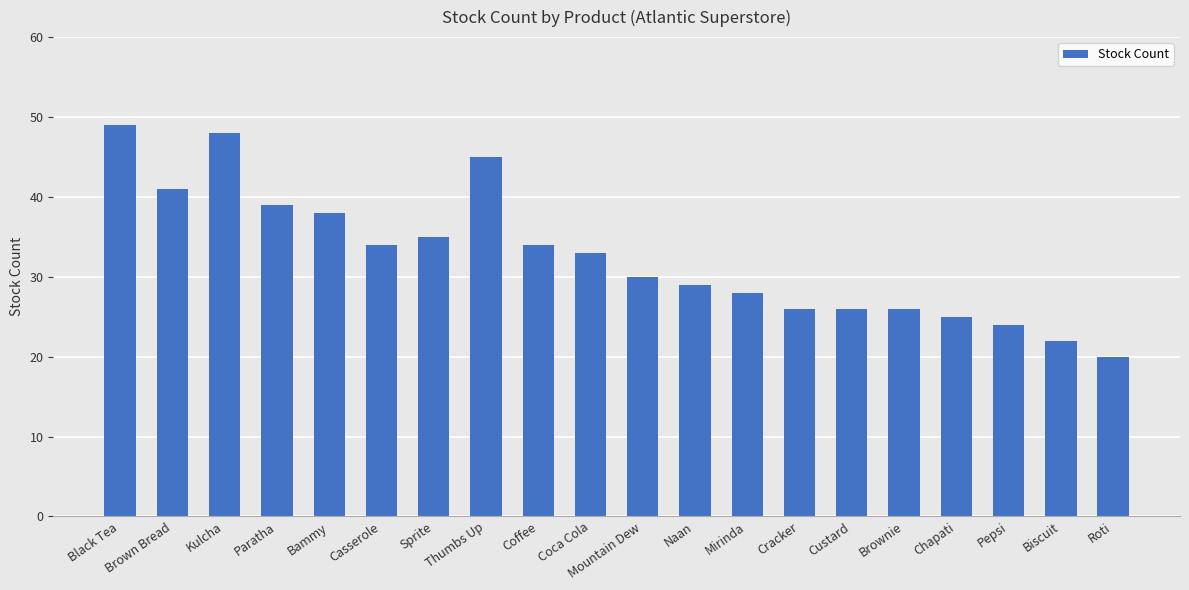

At which category does the chart reach its minimum across all series?

Roti